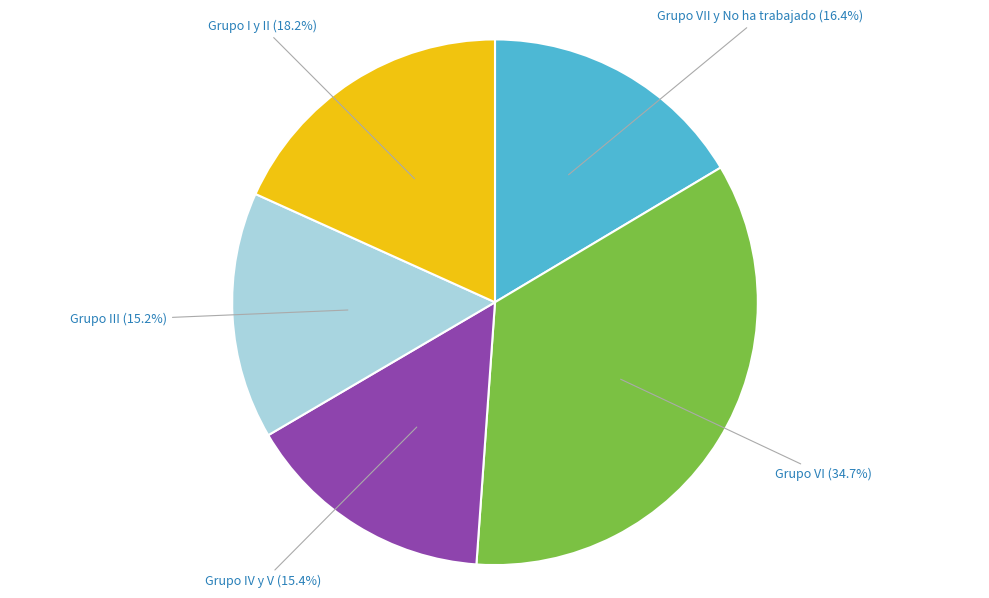

Does Grupo III represent more than half of the total?

No